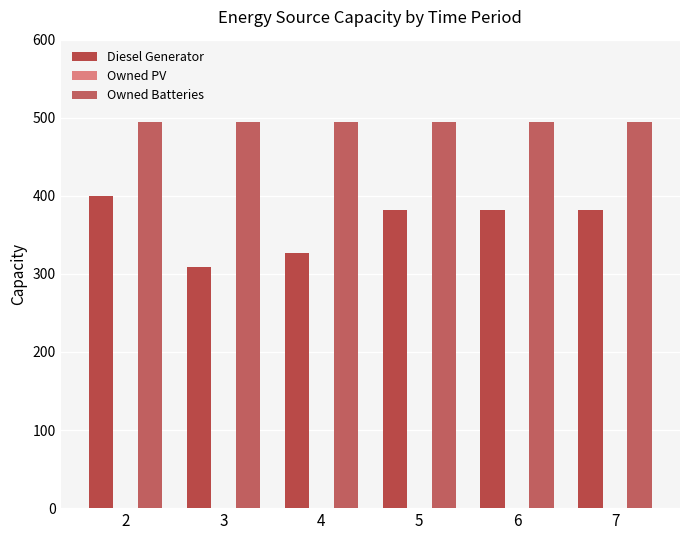

At which category is the sum across all series the highest?

2